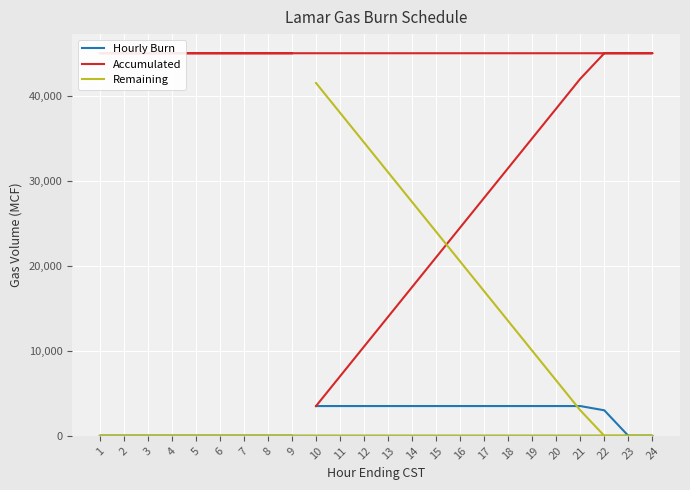

How many categories are shown in the chart?

24